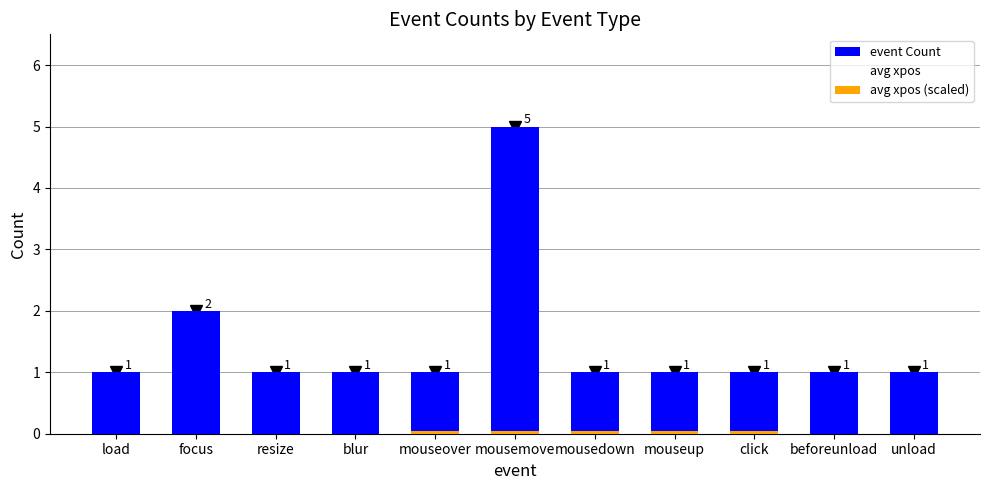

Between unload and resize, which is larger?

unload